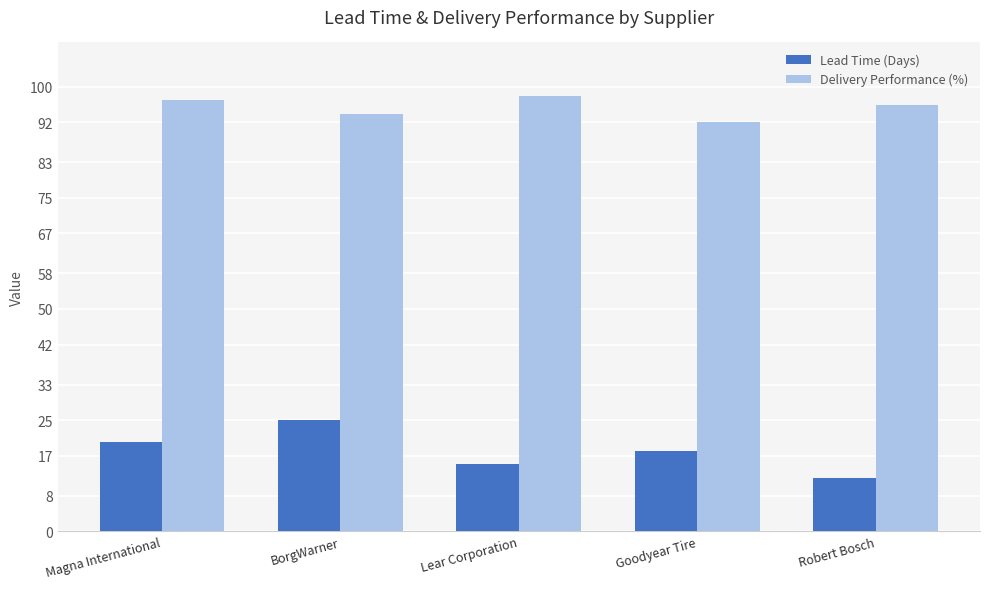

What is the sum of the Delivery Performance (%) values at Robert Bosch and BorgWarner?

190